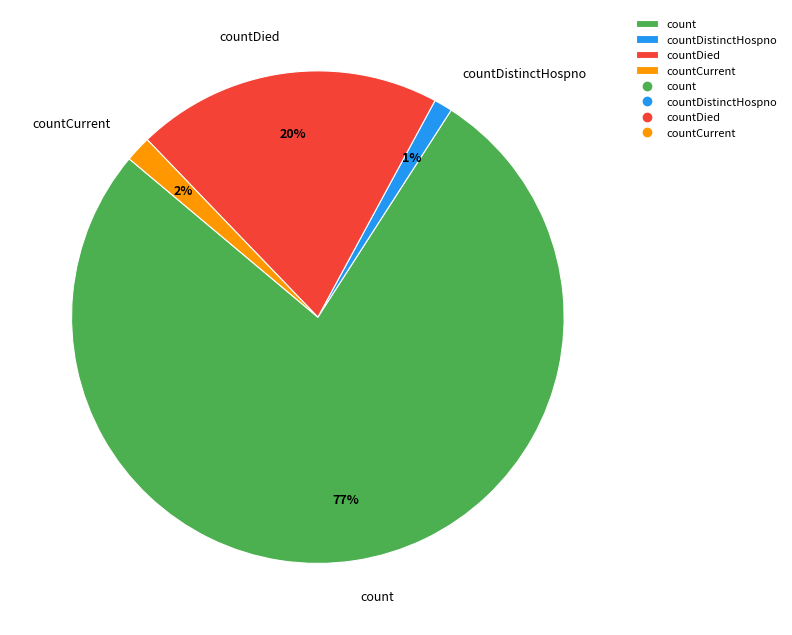

Which has a higher value, countDied or countCurrent?

countDied